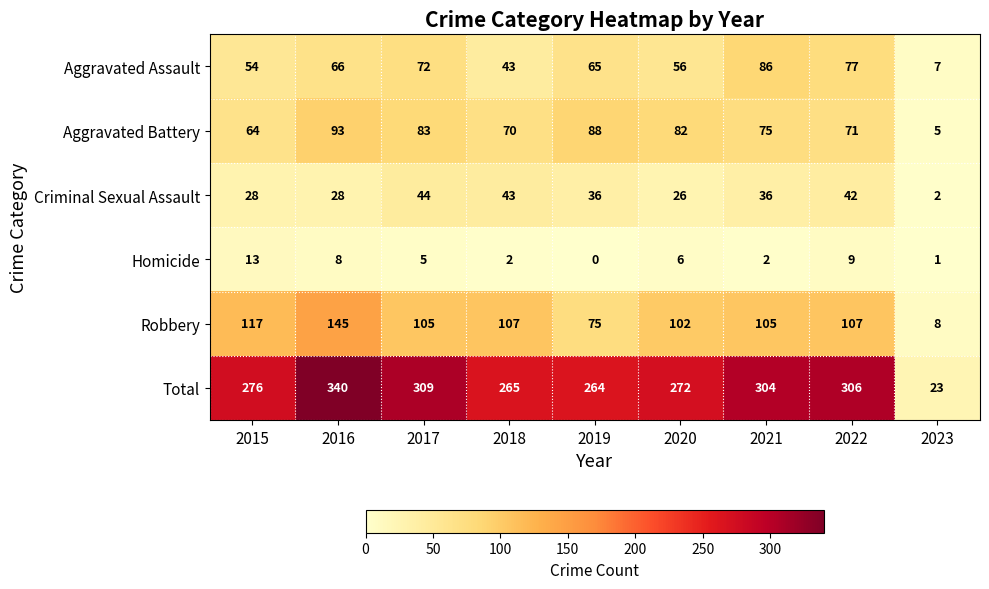

What is the difference between the highest and lowest values at 2017?

304